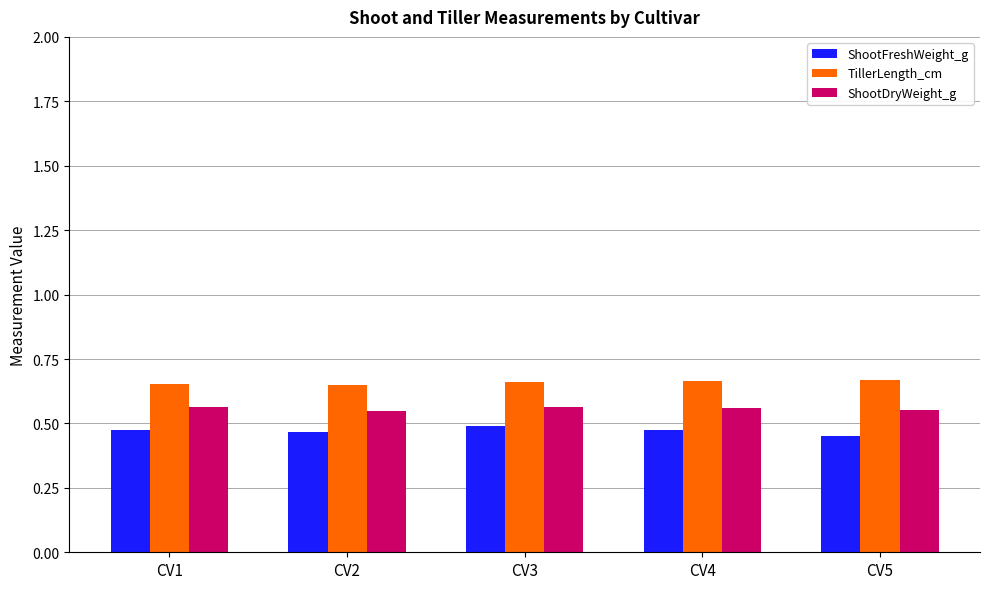

Rank the series by their average value, from lowest to highest.

ShootFreshWeight_g, ShootDryWeight_g, TillerLength_cm